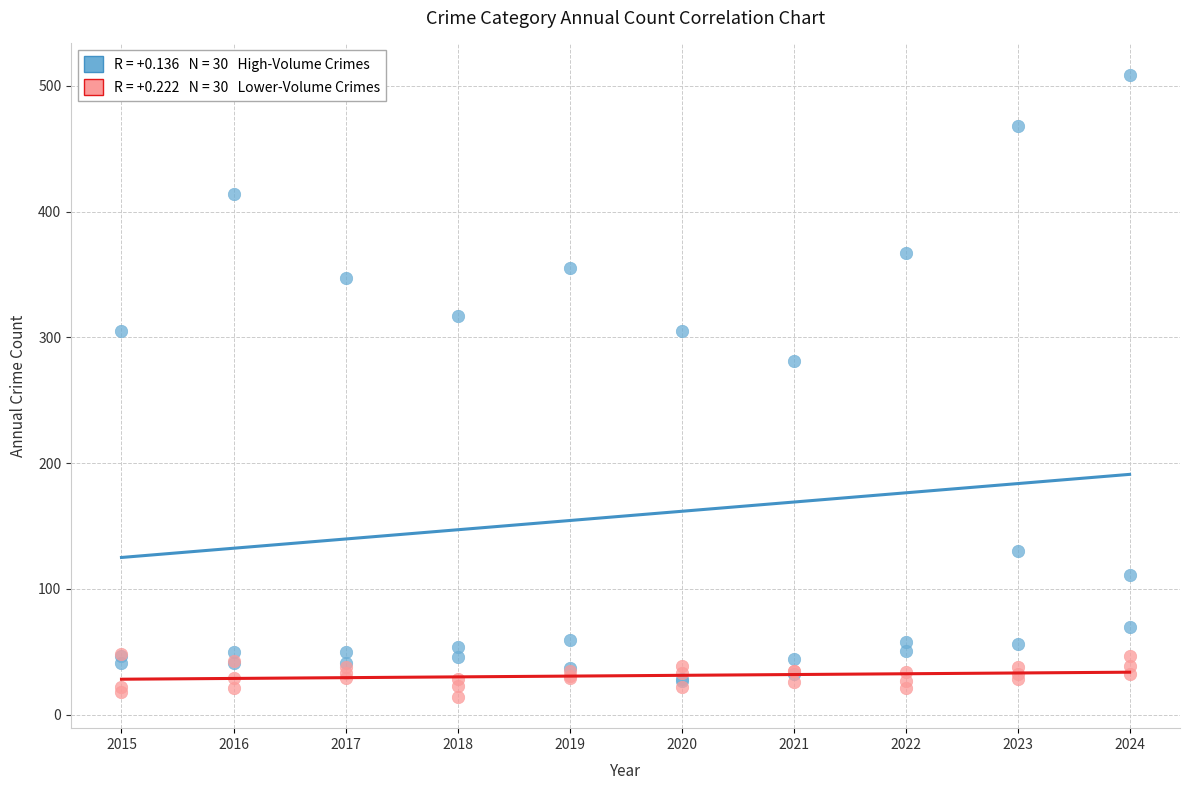

Across all series, what Y value is closest to 261?

281